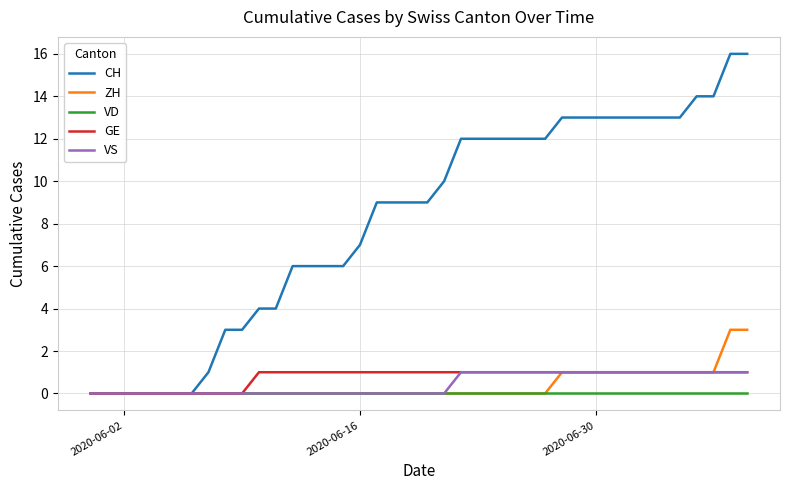

What is the greatest value displayed?

16